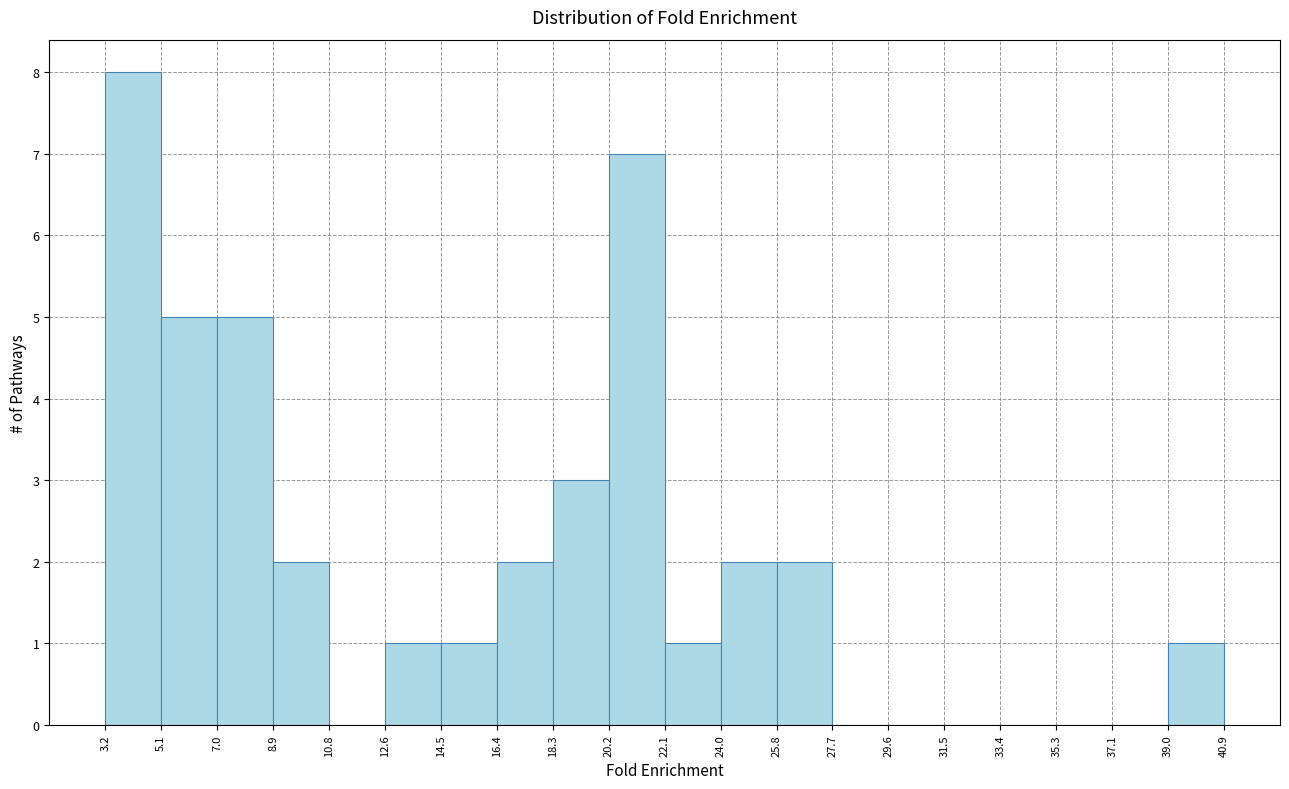

Reading left to right, list every bar in this chart as the range it spans on the x-axis followed by its height. The values are not printed on the chart, so give them approximately, as read against the axis.

3.2 to 5.1: 8
5.1 to 7.0: 5
7.0 to 8.9: 5
8.9 to 10.8: 2
10.8 to 12.6: 0
12.6 to 14.5: 1
14.5 to 16.4: 1
16.4 to 18.3: 2
18.3 to 20.2: 3
20.2 to 22.1: 7
22.1 to 24.0: 1
24.0 to 25.8: 2
25.8 to 27.7: 2
27.7 to 29.6: 0
29.6 to 31.5: 0
31.5 to 33.4: 0
33.4 to 35.3: 0
35.3 to 37.1: 0
37.1 to 39.0: 0
39.0 to 40.9: 1